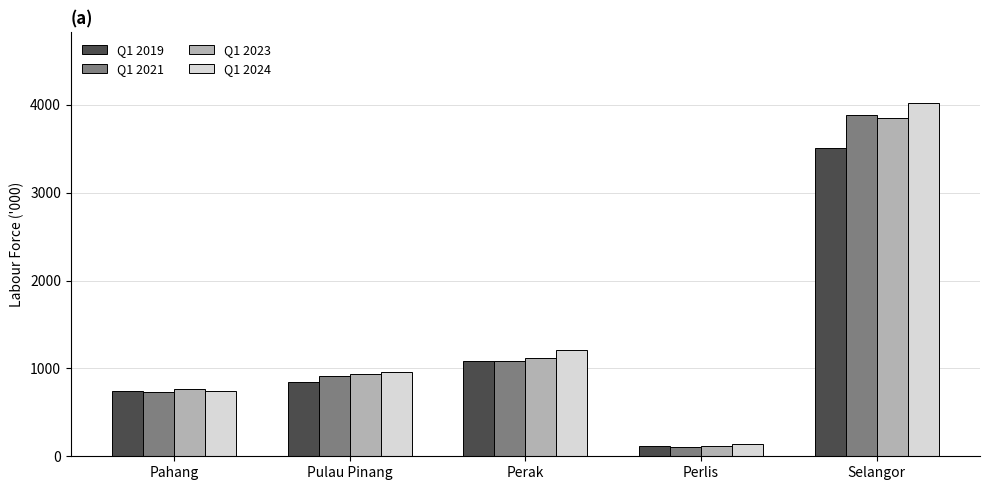

At which category is the sum across all series the highest?

Selangor